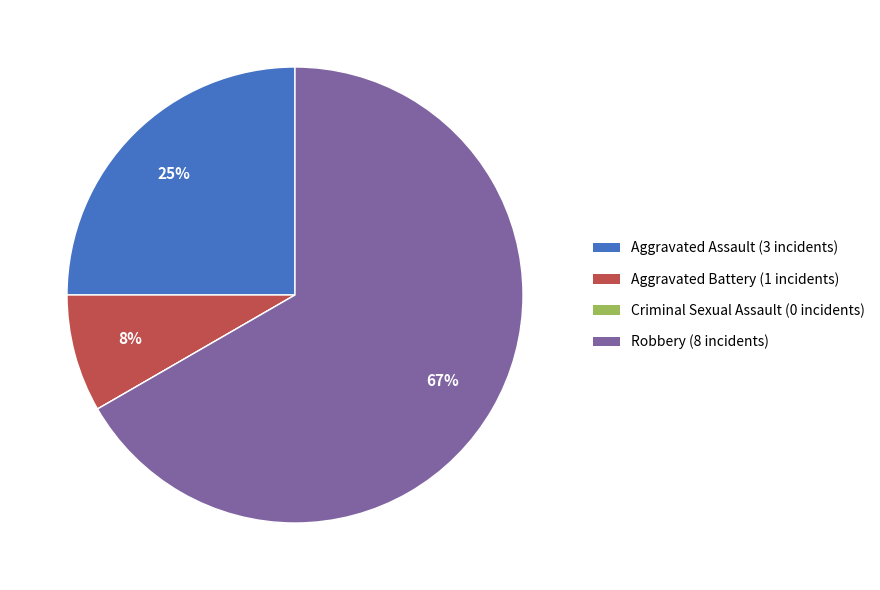

To the nearest percent, what portion does Robbery represent?

67%